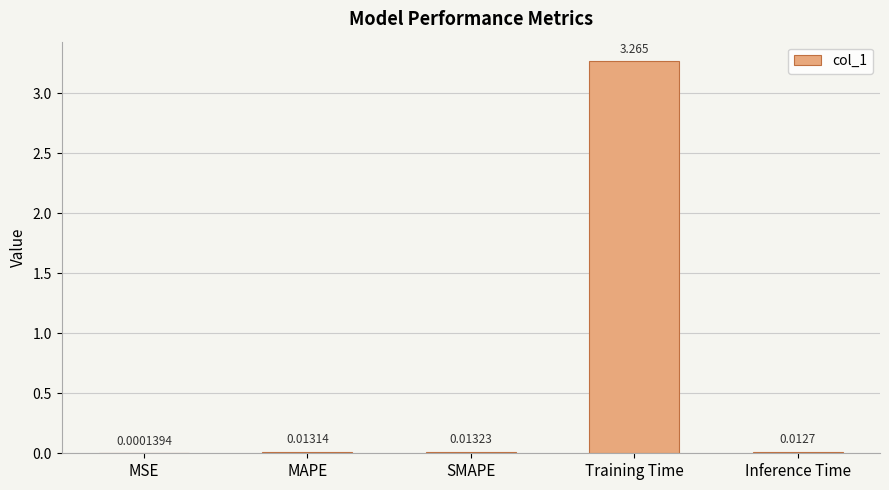

Count the number of categories in the chart.

5